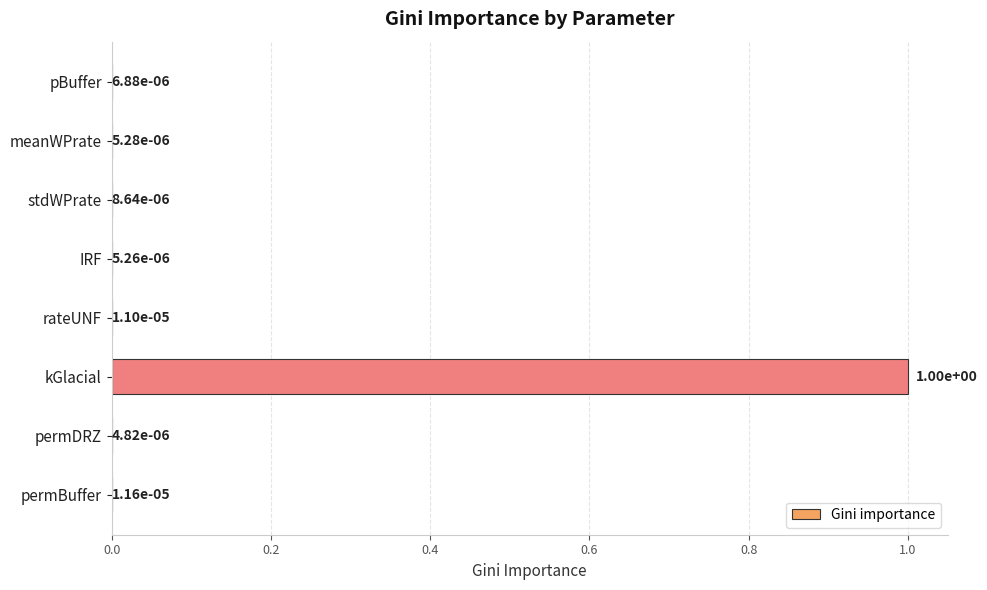

What is the sum of all values?

1.0